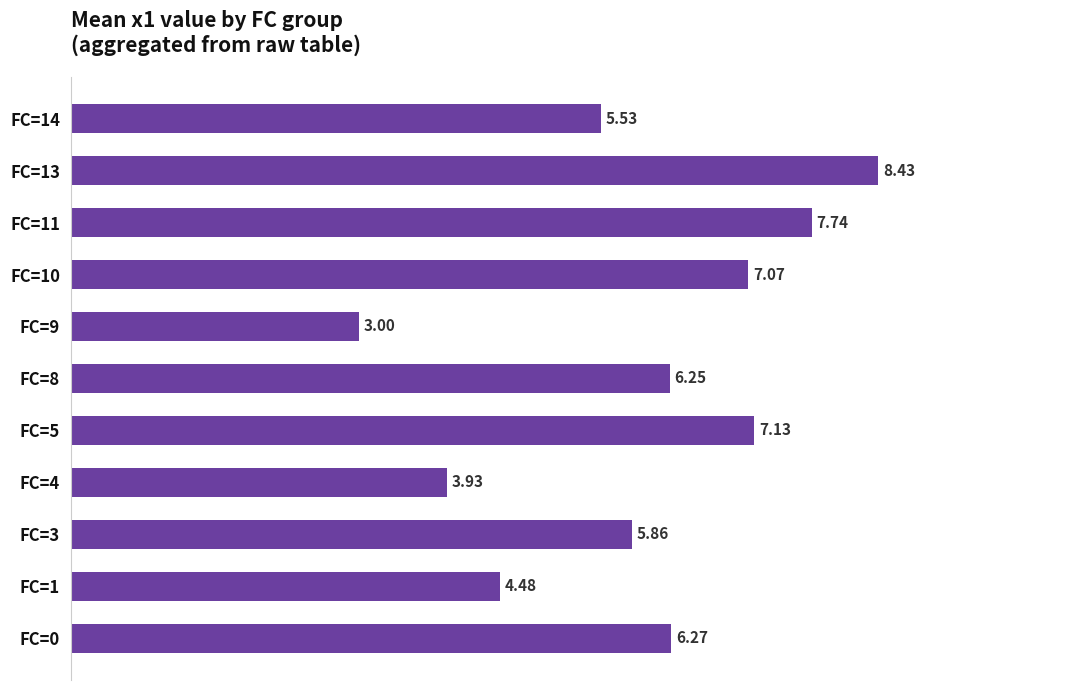

How many data points are above 6?

6